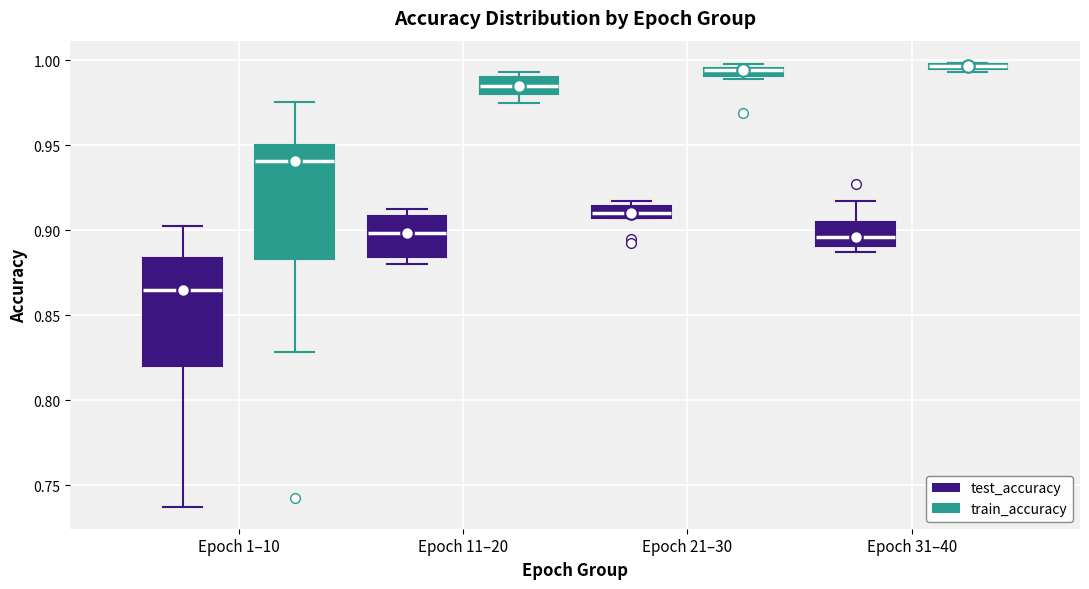

Where does the lower whisker of the box for Epoch 1–10 (train_accuracy) end on the y-axis? The values are not printed on the chart, so give them approximately, as read against the axis.

0.830